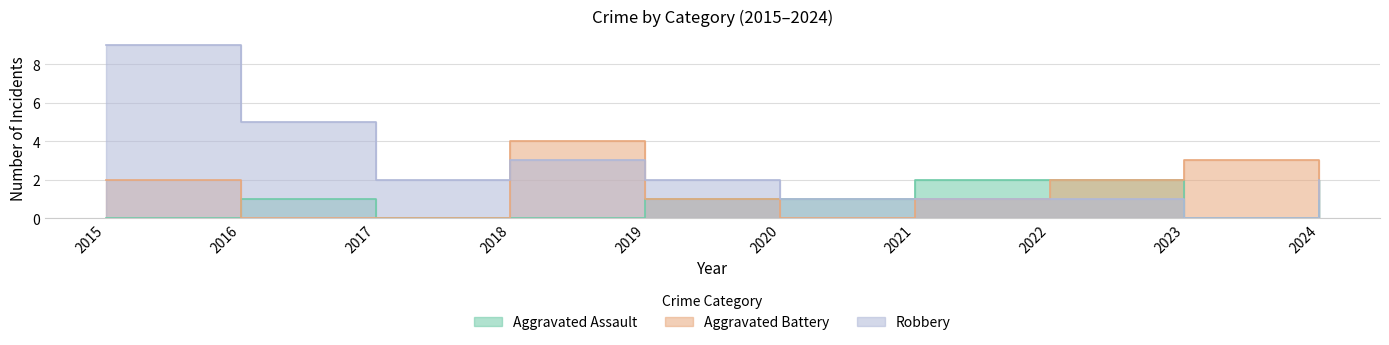

Reading left to right, list all the values displayed in this chart.

Aggravated Assault: 0	1	0	0	1	1	2	2	0	2
Aggravated Battery: 2	0	0	4	1	0	1	2	3	1
Robbery: 9	5	2	3	2	1	1	1	0	2